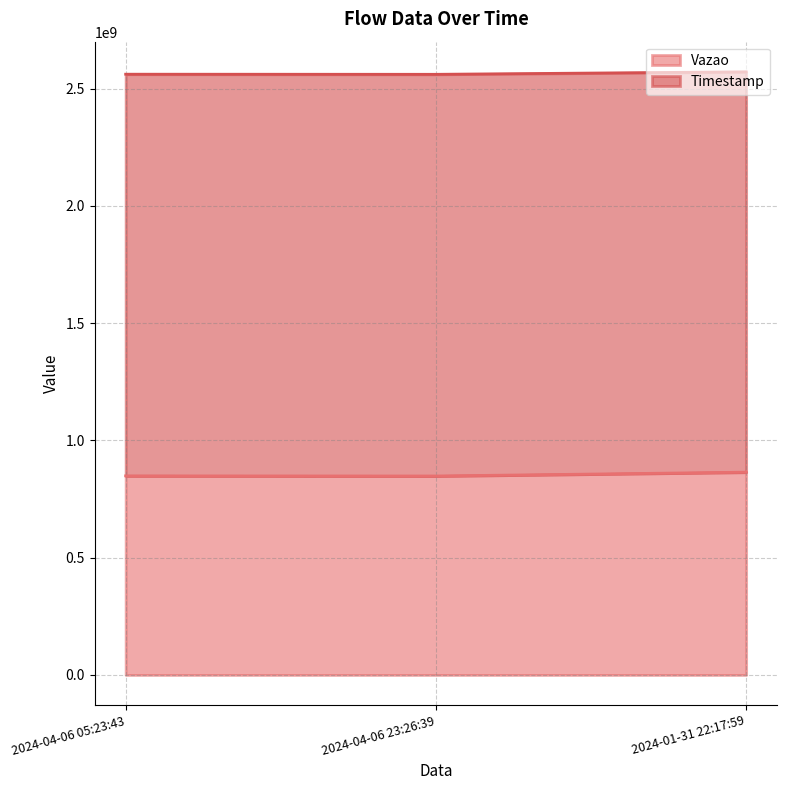

Does the chart have visible grid lines?

Yes